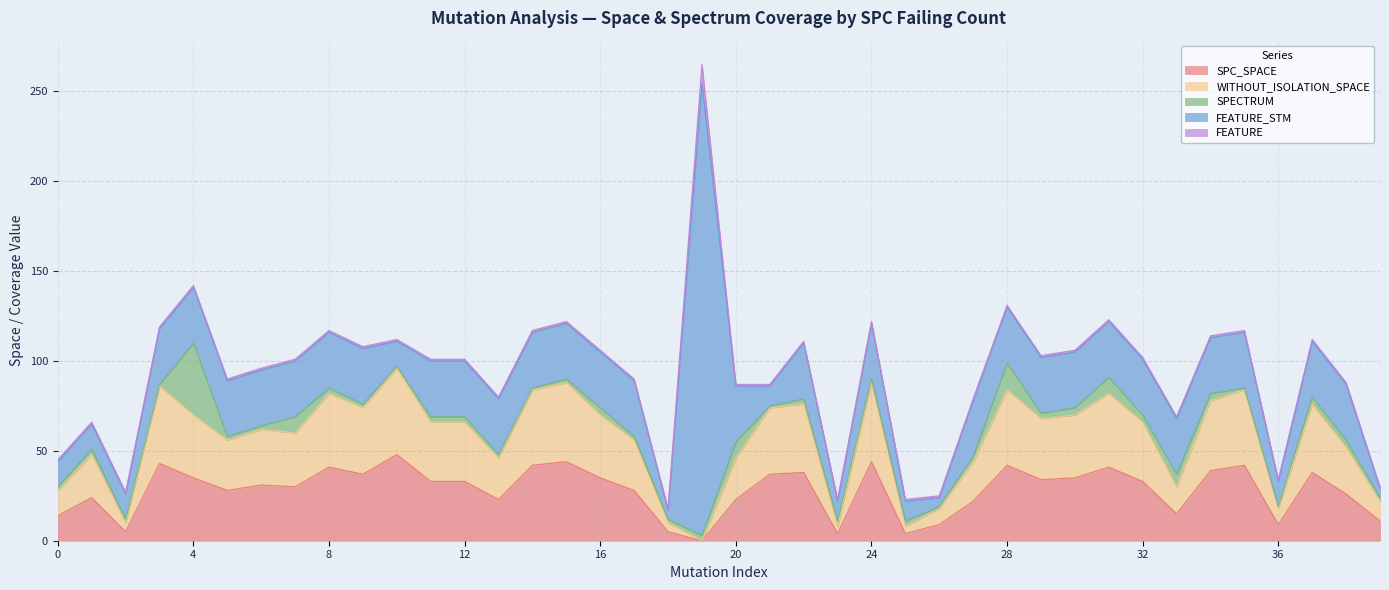

Does the chart display data point markers on the line(s)?

No